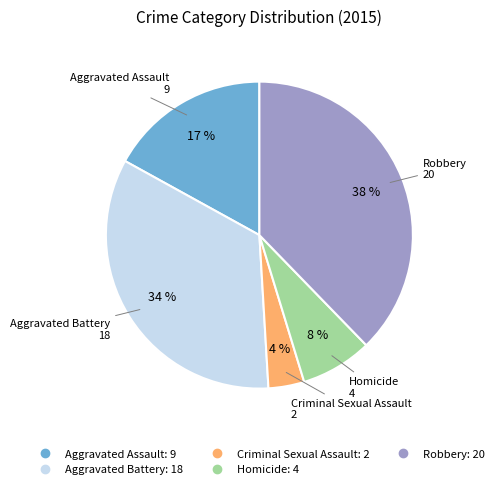

Is it true that Aggravated Assault is 30% of the pie?

False